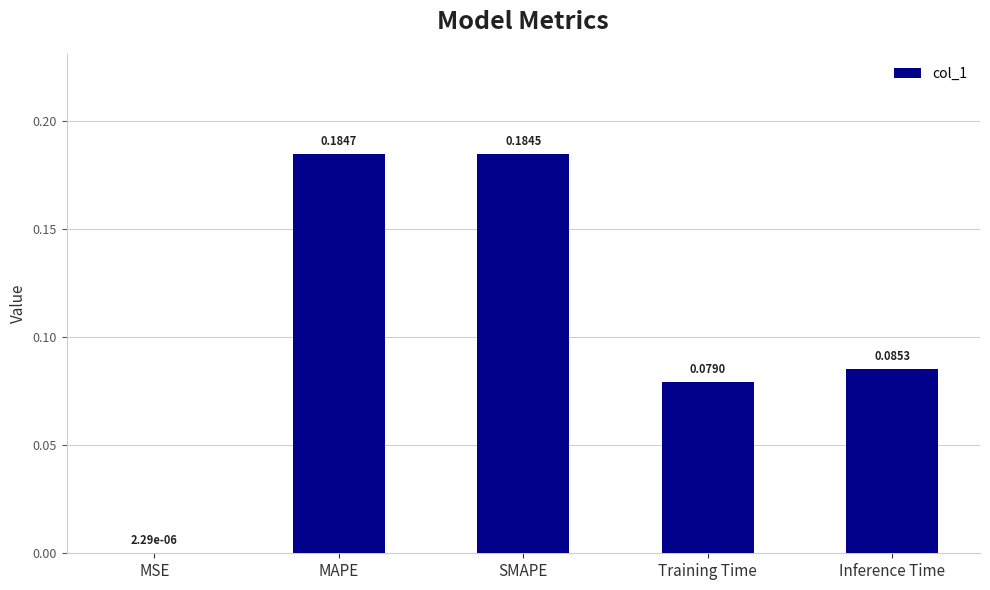

Where is the data nearest to the value 0?

MSE